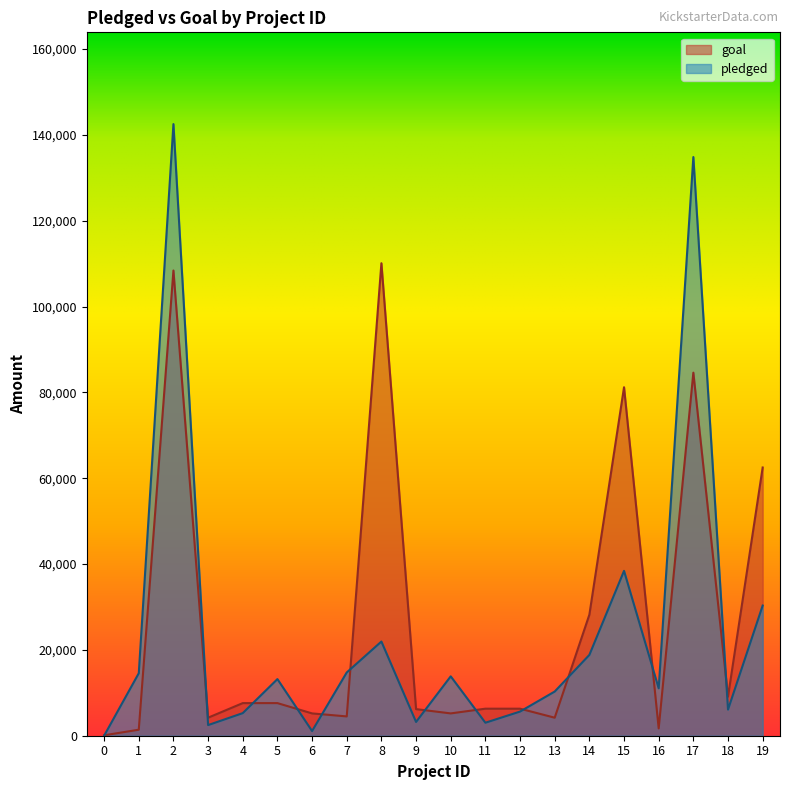

True or false: pledged has a value of 25069 at 1.

False